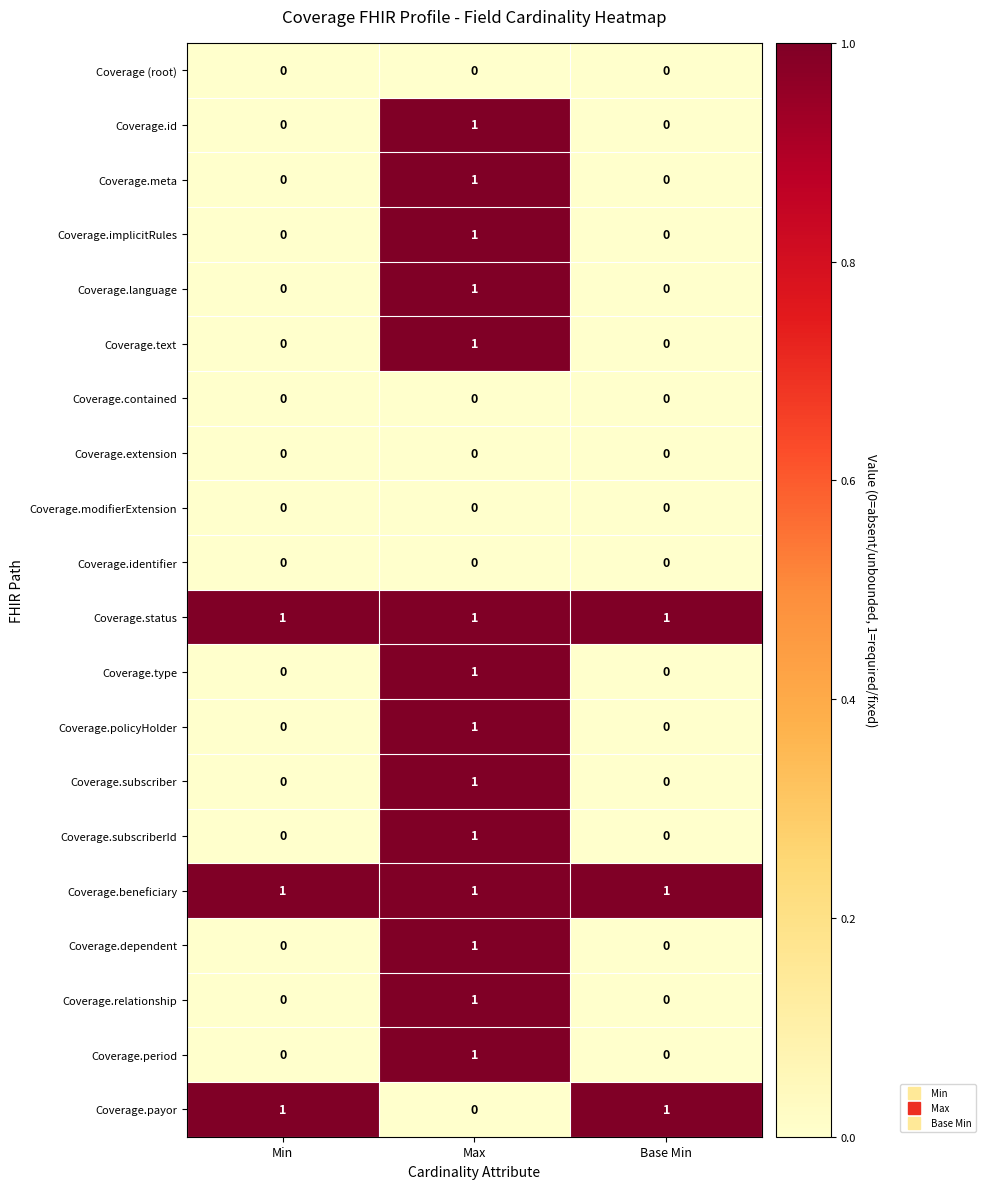

Count the Coverage.policyHolder values in the range 0 to 1.

3